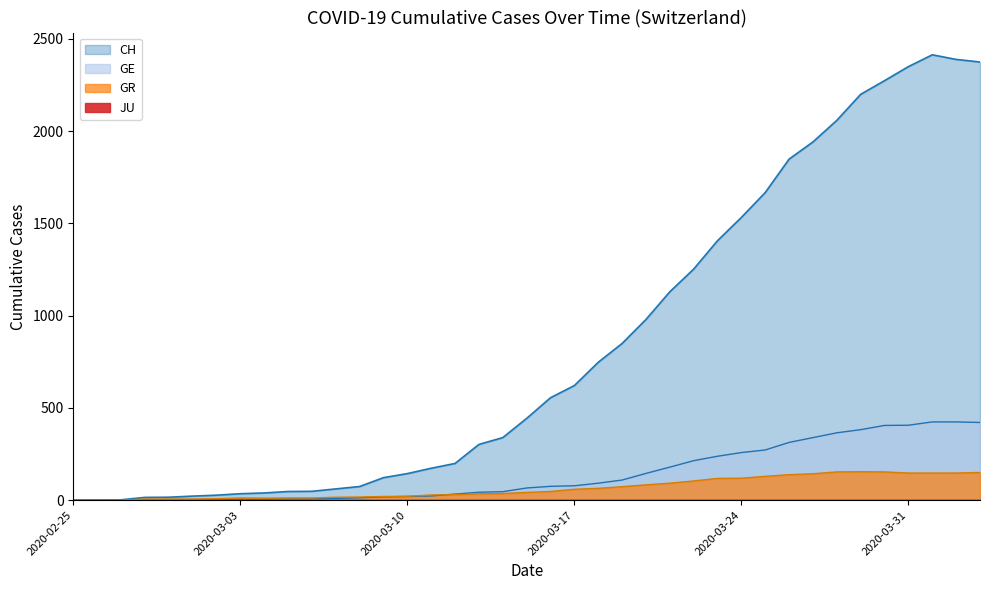

How many lines are shown in the chart?

3